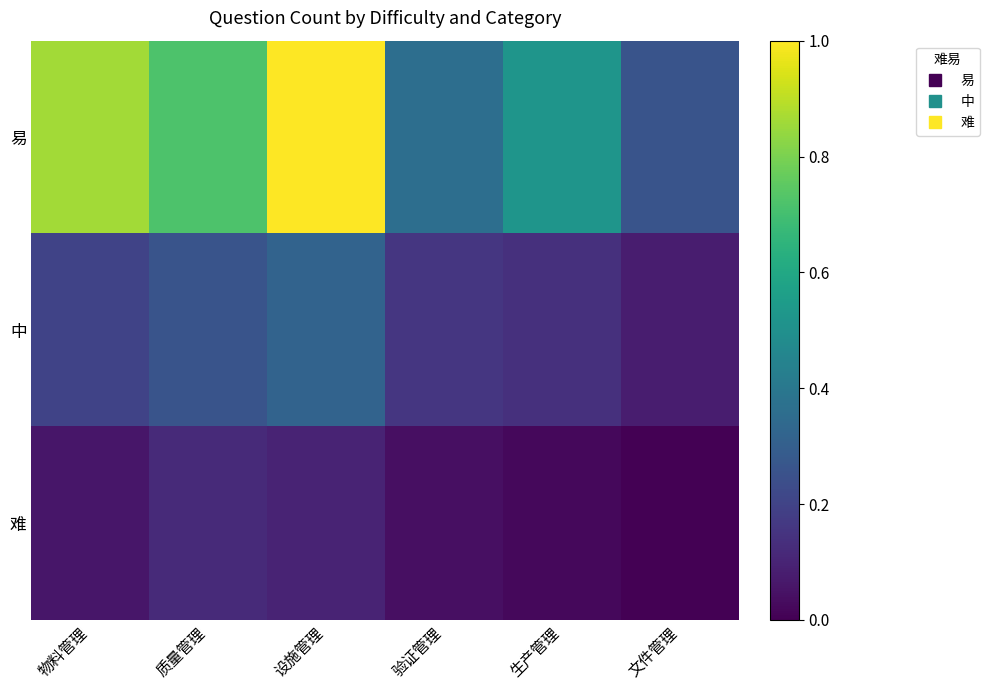

Rank the series by their average value, from highest to lowest.

易, 中, 难